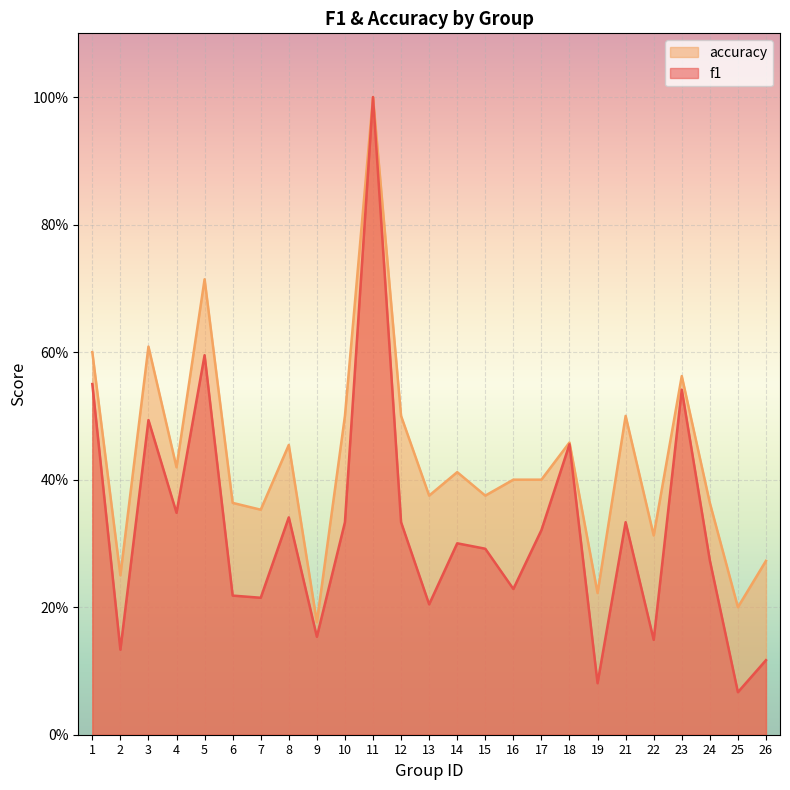

At 17, list the series in order from smallest to largest.

f1, accuracy